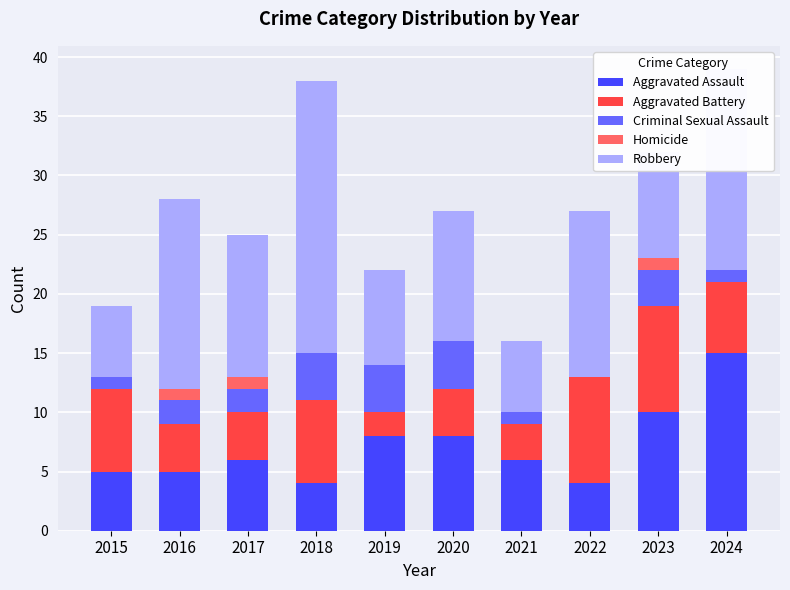

What is the total value across all series at 2015?

19